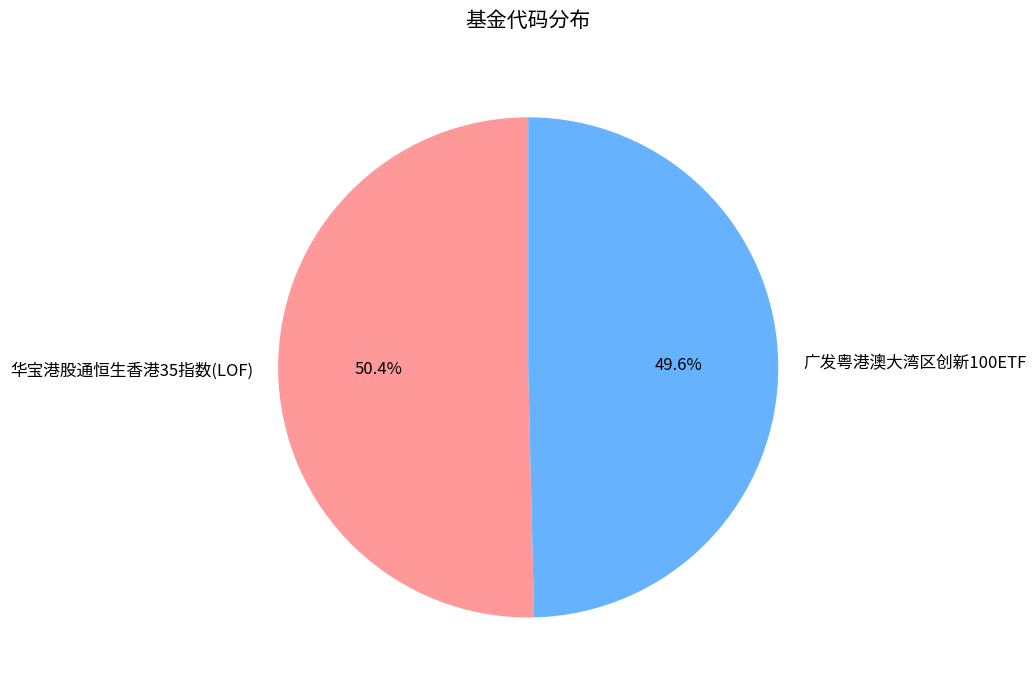

Which slice is the smallest?

广发粤港澳大湾区创新100ETF